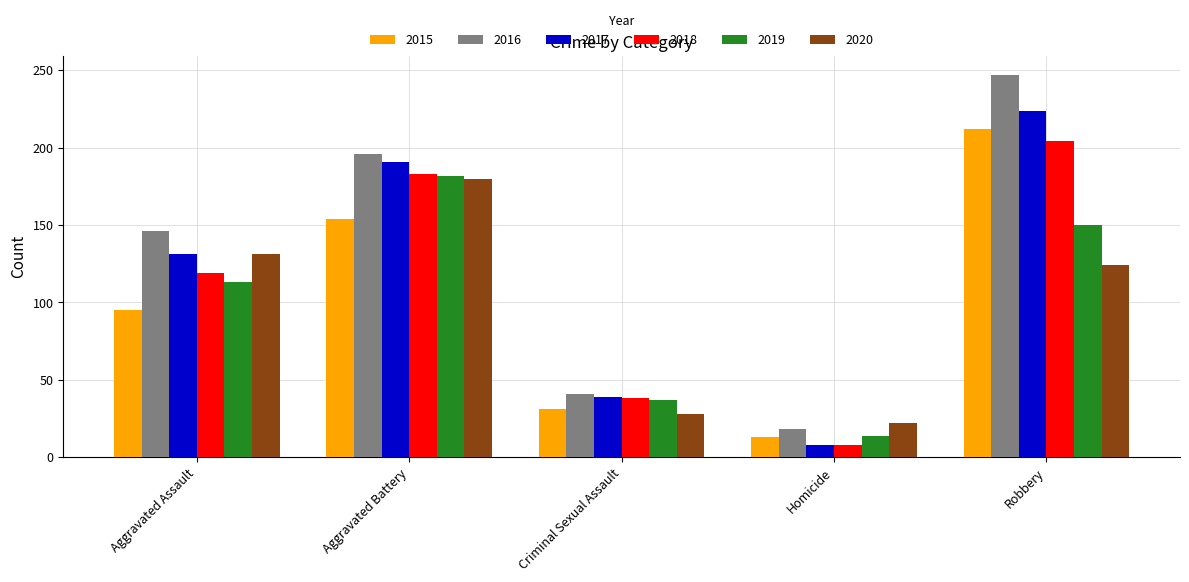

What is the total value across all series at Criminal Sexual Assault?

214